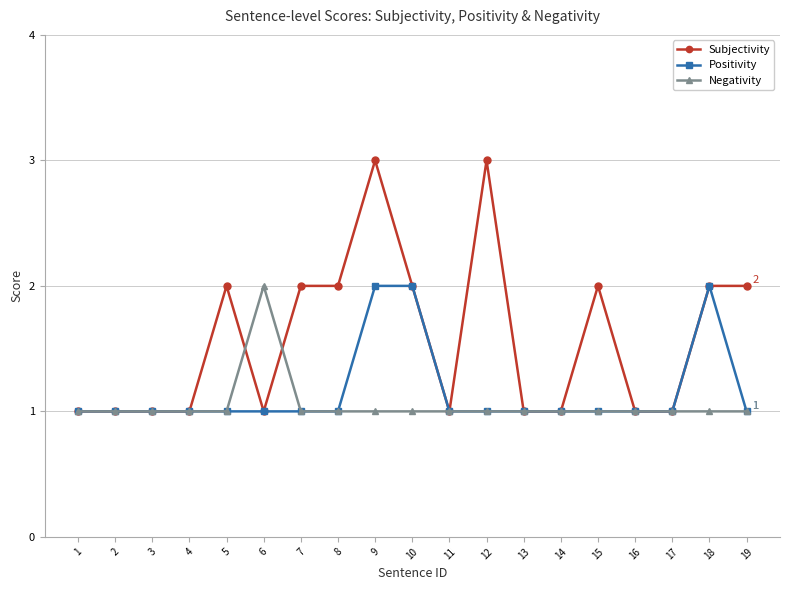

What is the maximum value shown in the chart?

3